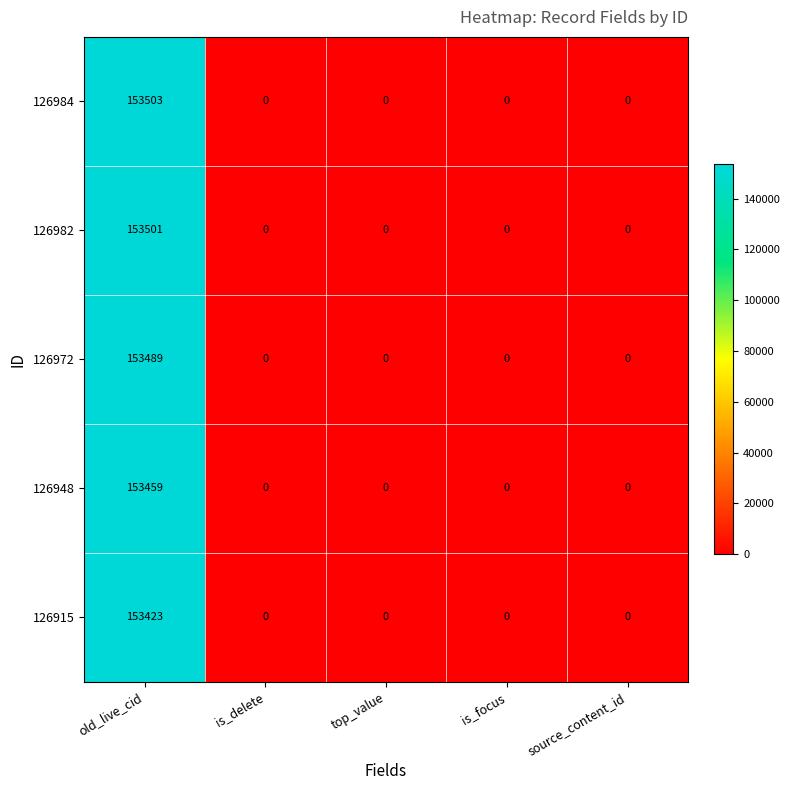

How many values in the 126982 series exceed 0?

1